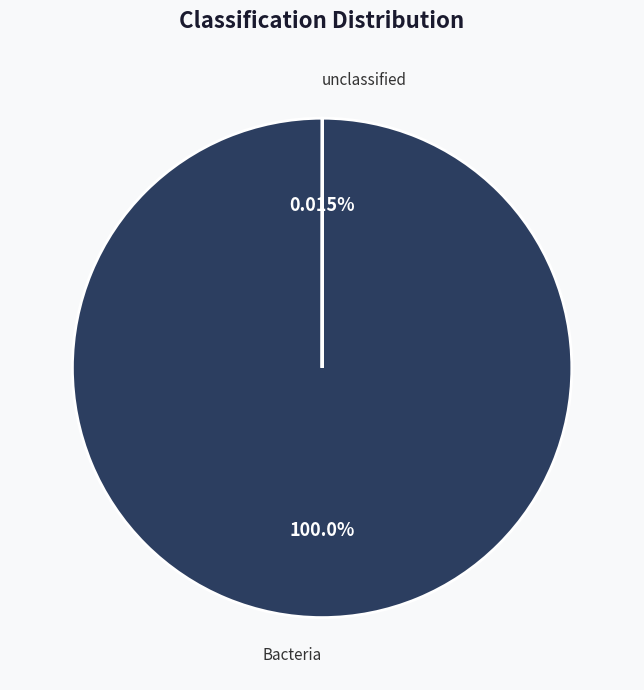

Which category accounts for the majority?

Bacteria